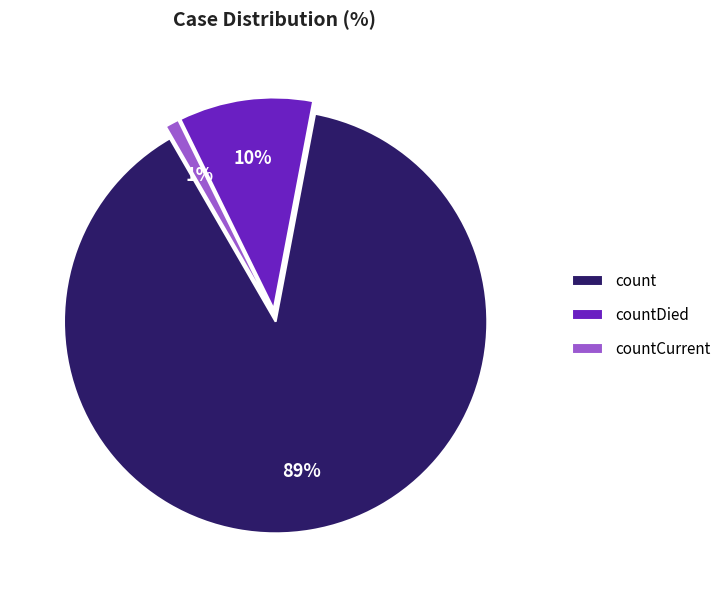

Rank the categories by value from lowest to highest.

countCurrent, countDied, count